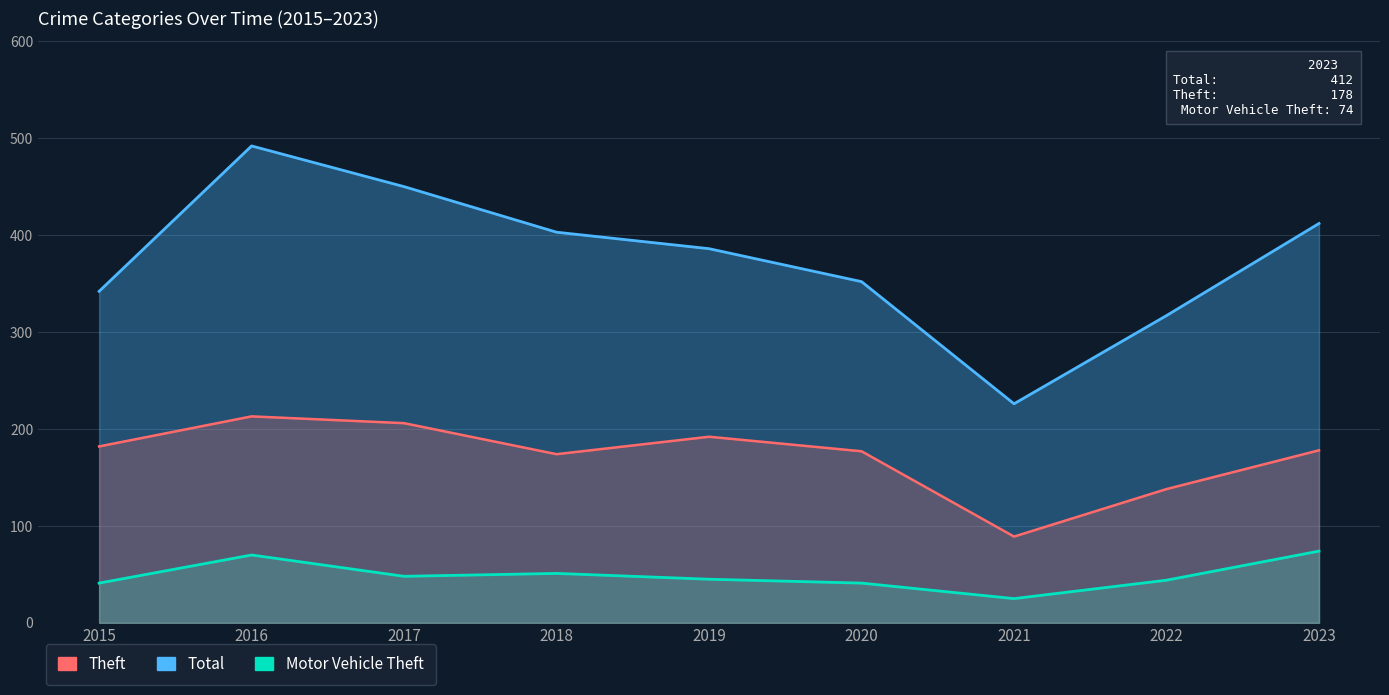

Reading right to left, transcribe all the data shown in this chart.

Theft: 178	138	89	177	192	174	206	213	182
Total: 412	317	226	352	386	403	450	492	342
Motor Vehicle Theft: 74	44	25	41	45	51	48	70	41